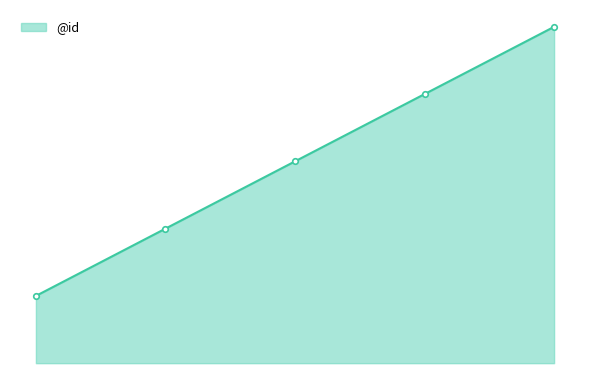

Is this an area chart (filled region under the line)?

Yes